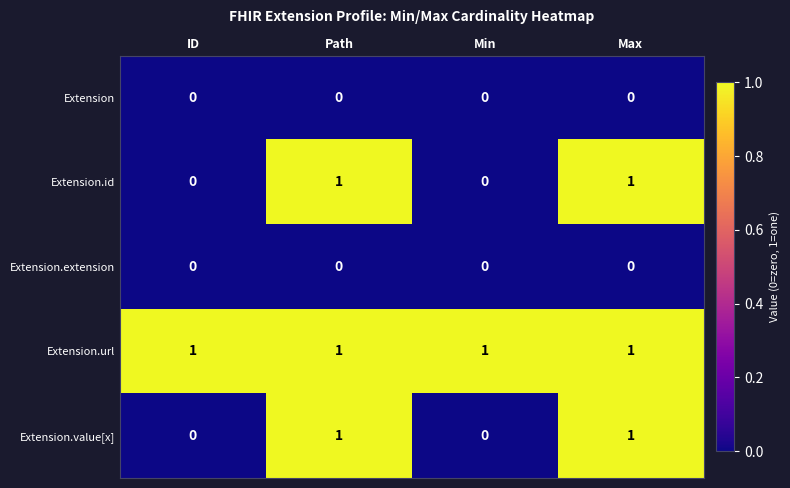

What is the total value across all series at Min?

1